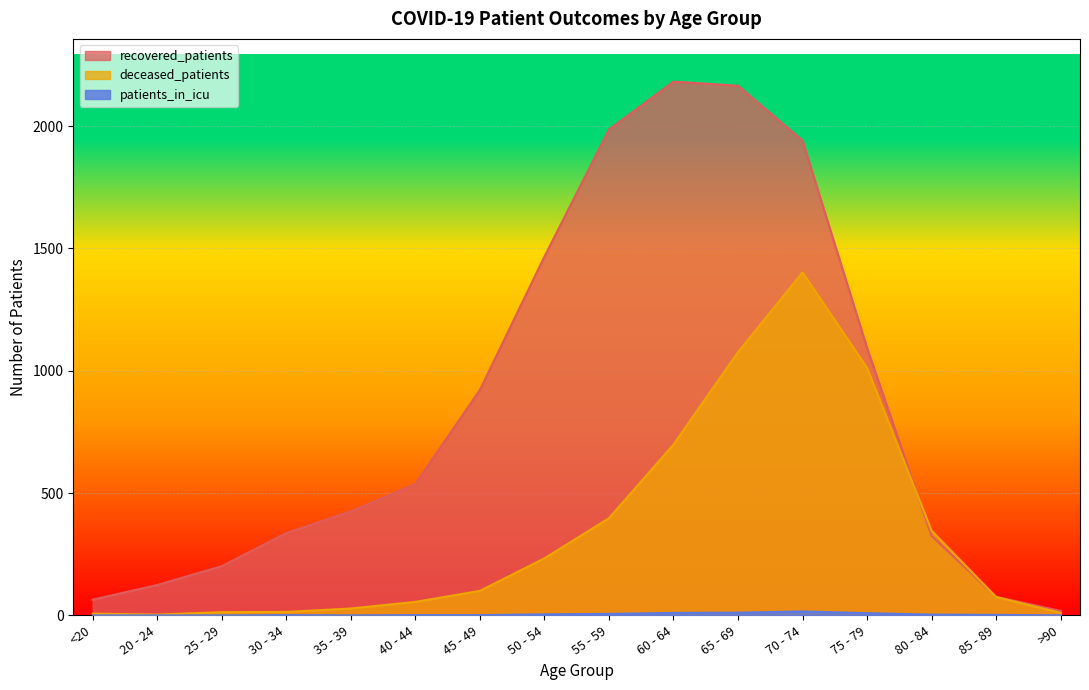

How many lines are shown in the chart?

3